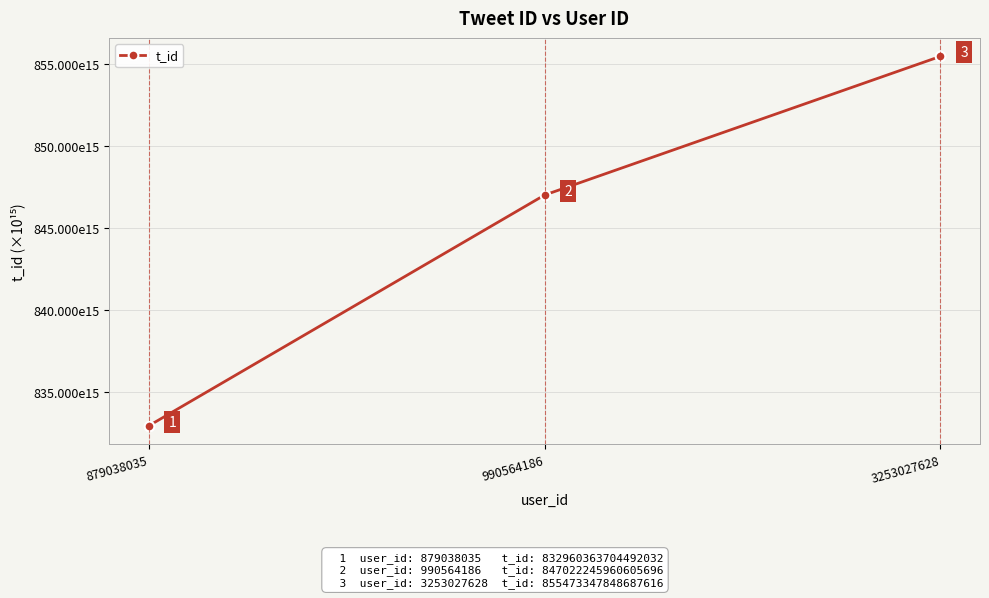

The chart shows a value of 1147.2 at 990564186. True or false?

False